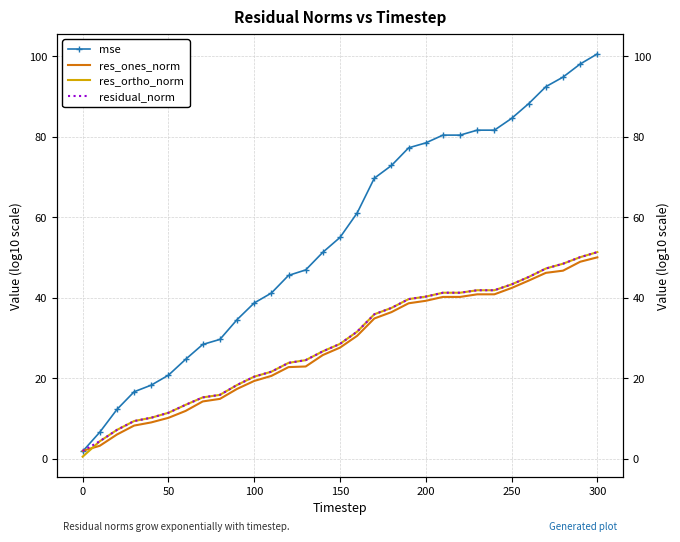

Reading left to right, what are all the values shown in this chart?

mse: 1.8	6.6	12.3	16.6	18.3	20.8	24.7	28.4	29.7	34.6	38.7	41.2	45.6	46.9	51.3	55.0	61.1	69.7	72.9	77.3	78.5	80.4	80.4	81.7	81.7	84.6	88.3	92.5	94.9	98.1	100.6
res_ones_norm: 2.0	3.2	6.0	8.2	9.0	10.2	11.9	14.2	14.9	17.4	19.3	20.6	22.8	22.9	25.8	27.6	30.6	34.9	36.4	38.6	39.2	40.2	40.2	40.9	40.9	42.4	44.3	46.2	46.7	49.0	50.1
res_ortho_norm: 0.5	4.3	7.2	9.4	10.2	11.4	13.4	15.2	15.9	18.3	20.4	21.6	23.8	24.5	26.7	28.5	31.6	35.9	37.5	39.7	40.3	41.3	41.3	41.9	41.9	43.3	45.2	47.3	48.5	50.1	51.4
residual_norm: 2.0	4.3	7.2	9.4	10.2	11.4	13.4	15.2	15.9	18.3	20.4	21.6	23.8	24.5	26.7	28.5	31.6	35.9	37.5	39.7	40.3	41.3	41.3	41.9	41.9	43.3	45.2	47.3	48.5	50.1	51.4